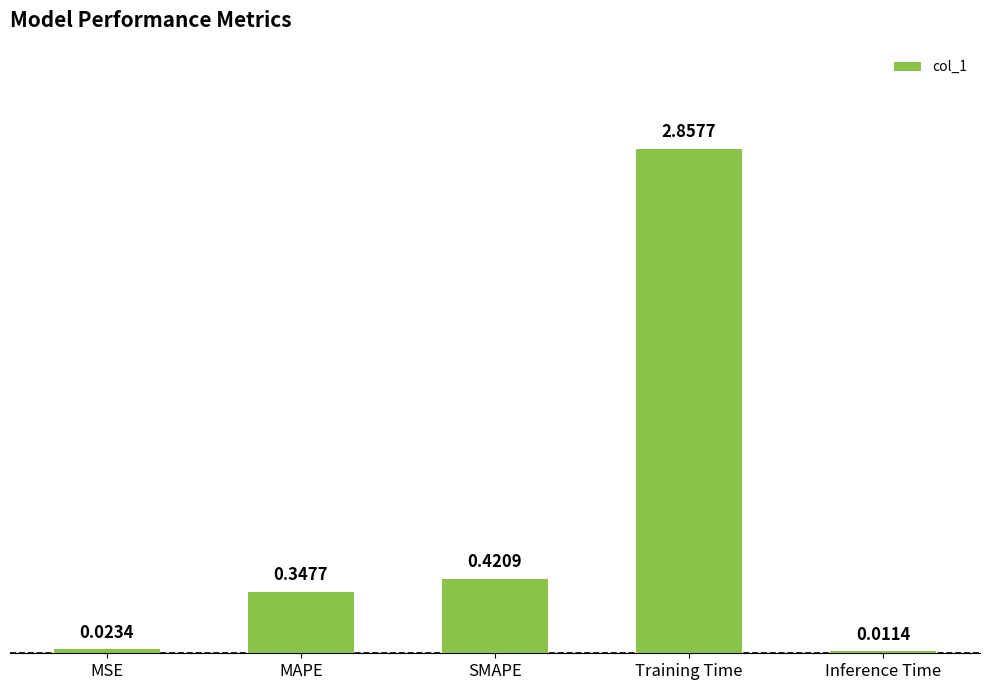

What is the sum of all values?

3.7